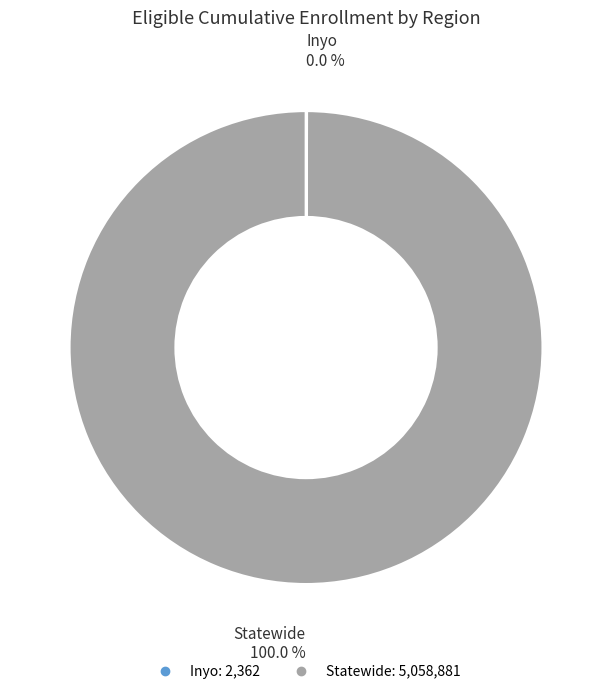

Which category has the biggest portion of the pie?

Statewide